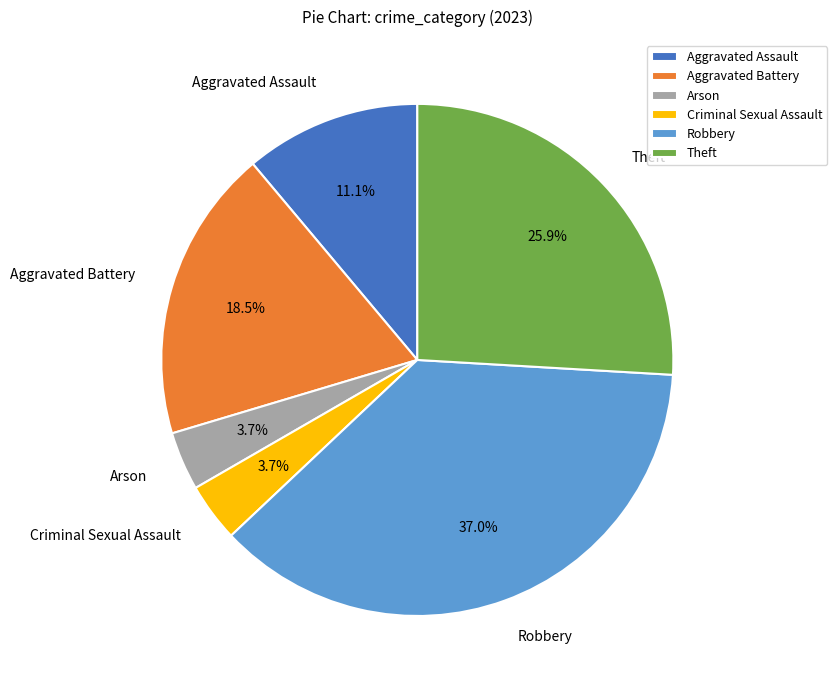

To the nearest percent, what is the difference between the Theft and Criminal Sexual Assault slice percentages?

22%